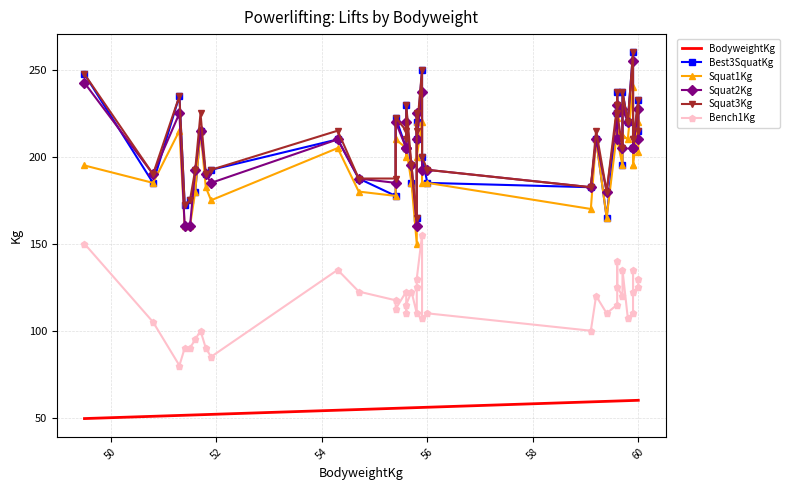

How many values in the Best3SquatKg series are below 205?

15